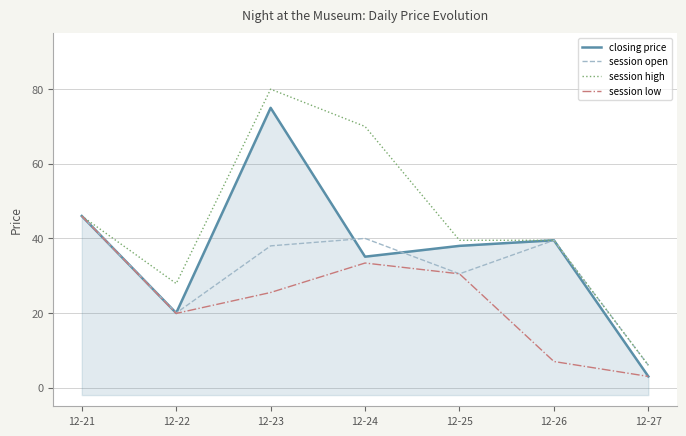

What is the greatest value displayed?

80.0